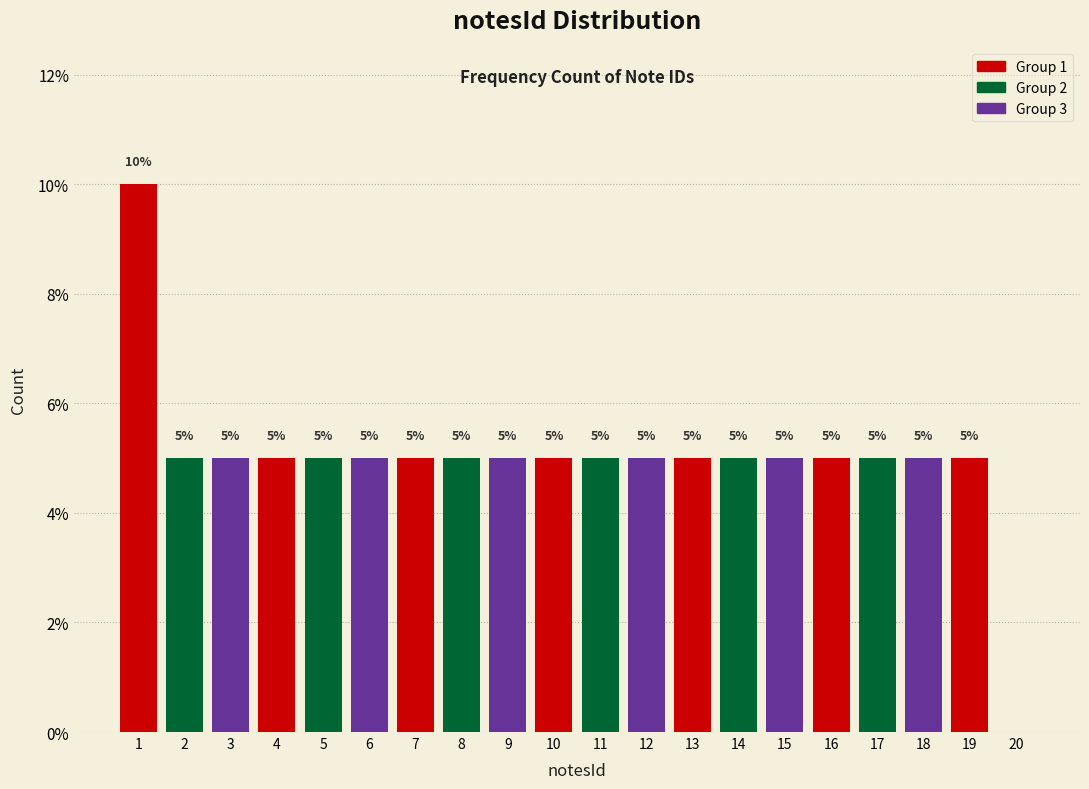

Which range on the x-axis has the tallest bar?

0.5 to 1.5